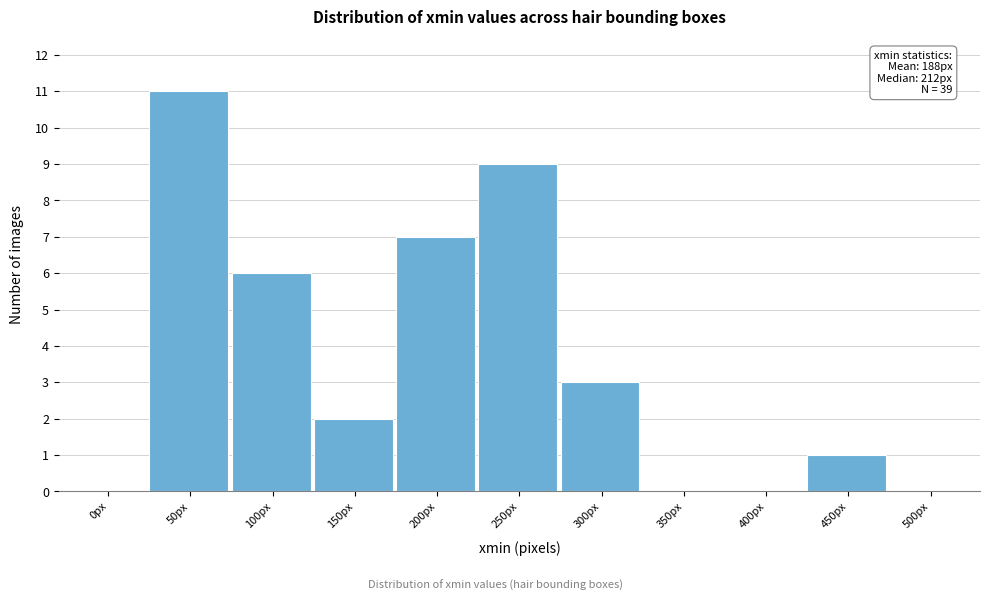

Reading left to right, list all the values displayed in this chart.

0px=0	50px=11	100px=6	150px=2	200px=7	250px=9	300px=3	350px=0	400px=0	450px=1	500px=0